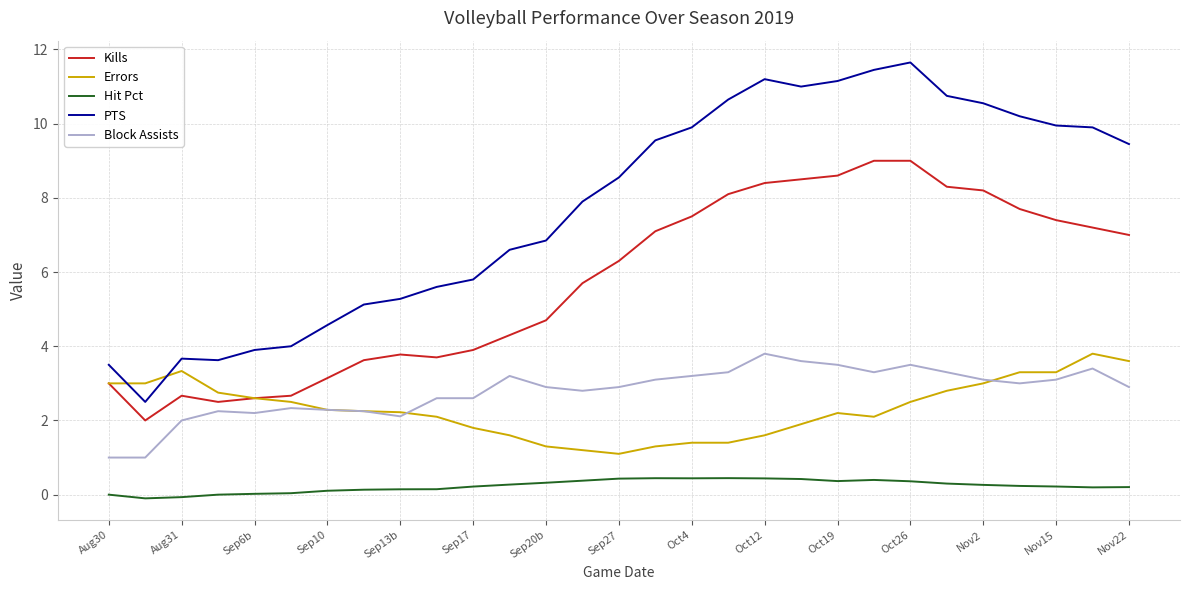

Which series has the largest total across all categories?

PTS